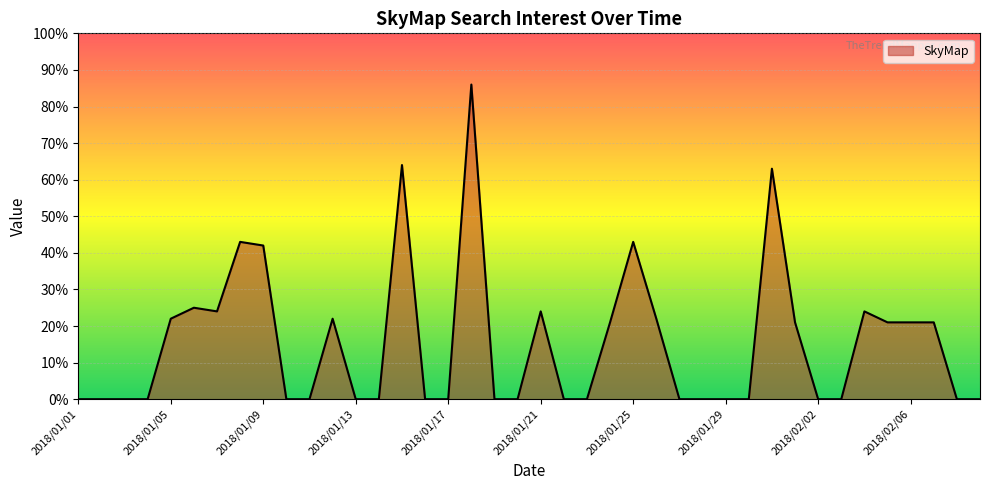

What is the difference between the maximum and minimum values?

86